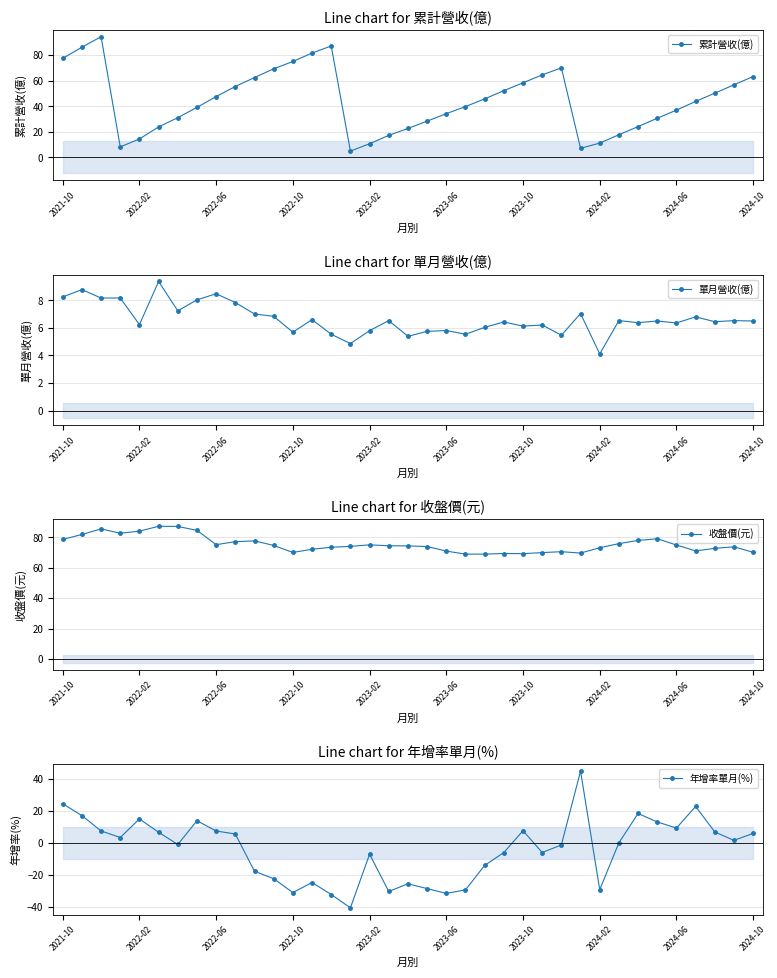

In 累計營收(億), how many points are higher than both neighbors (excluding endpoints)?

3